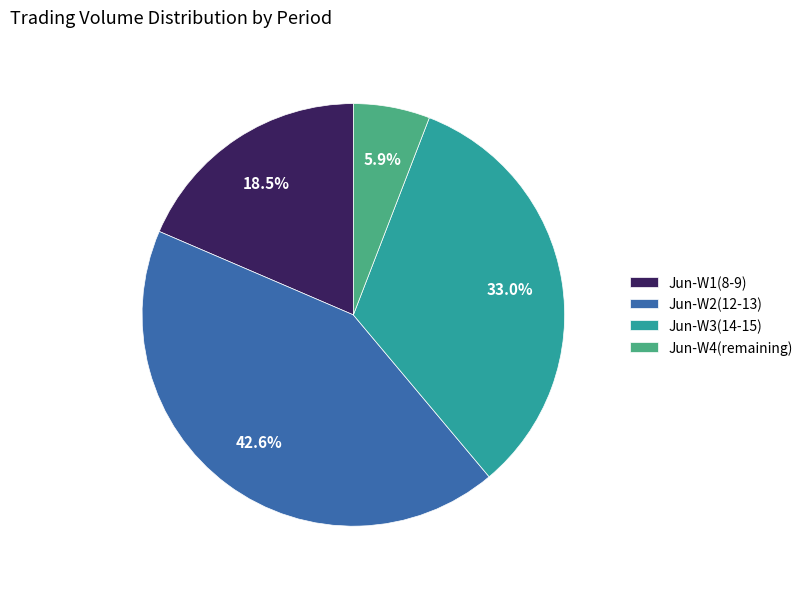

How much of the chart is everything except Jun-W4(remaining)?

94.1%